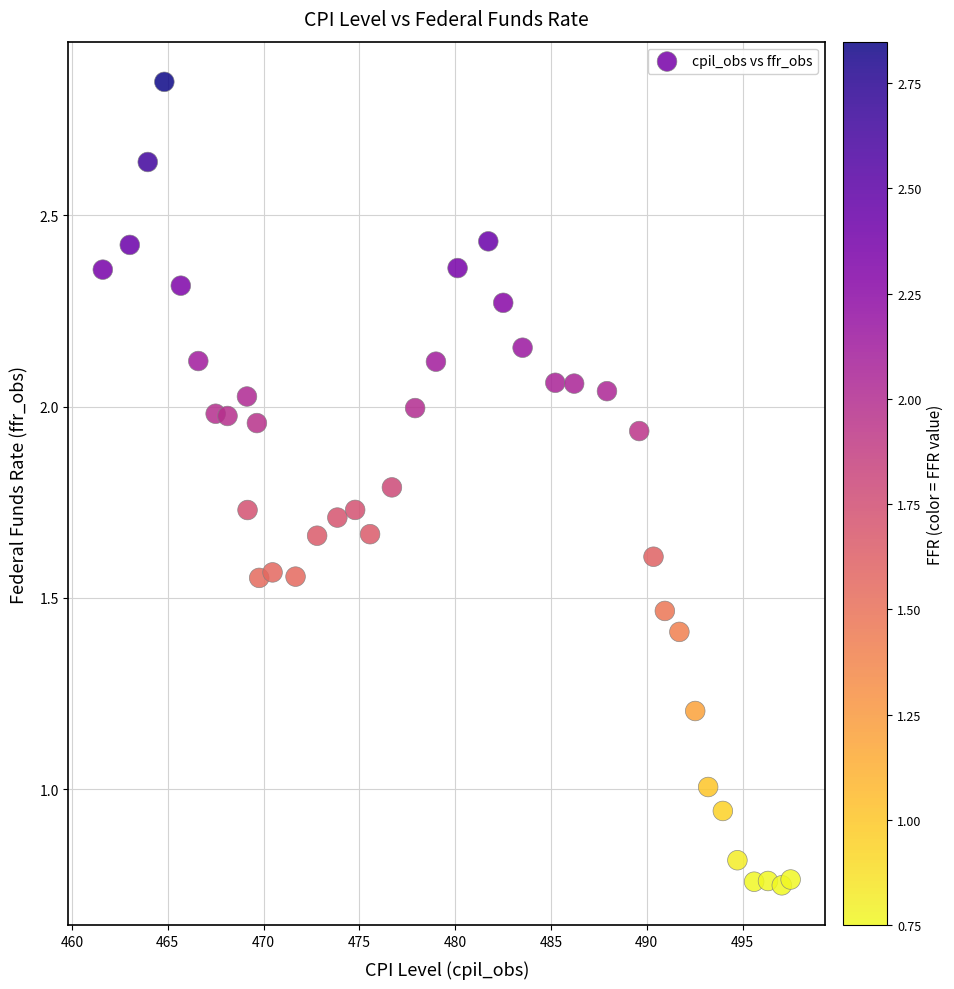

What is the range of X values (max minus min)?

35.9